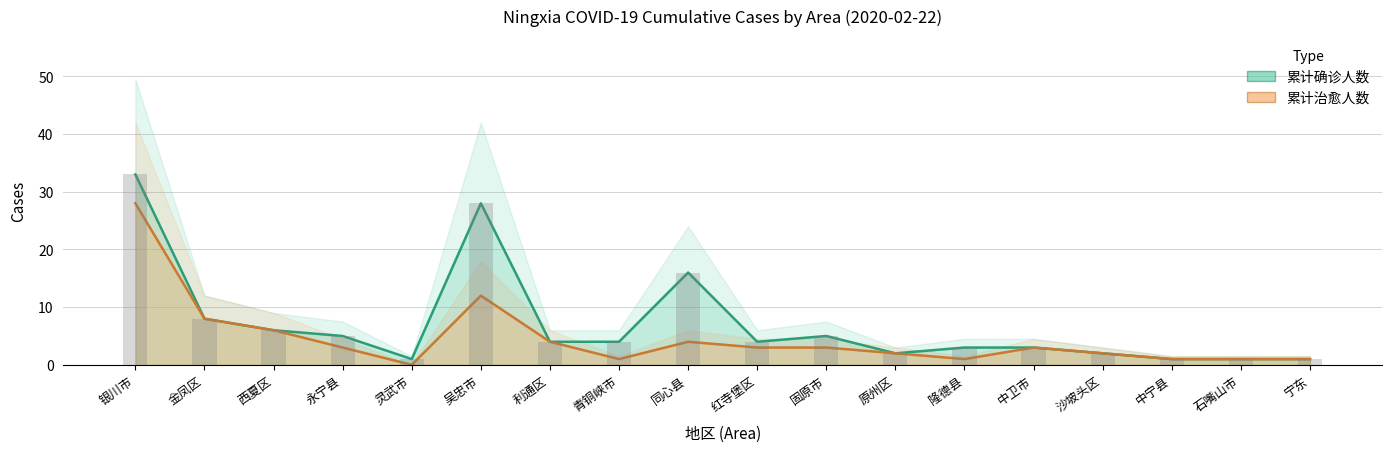

Read the 累计确诊人数 value at 中宁县.

1